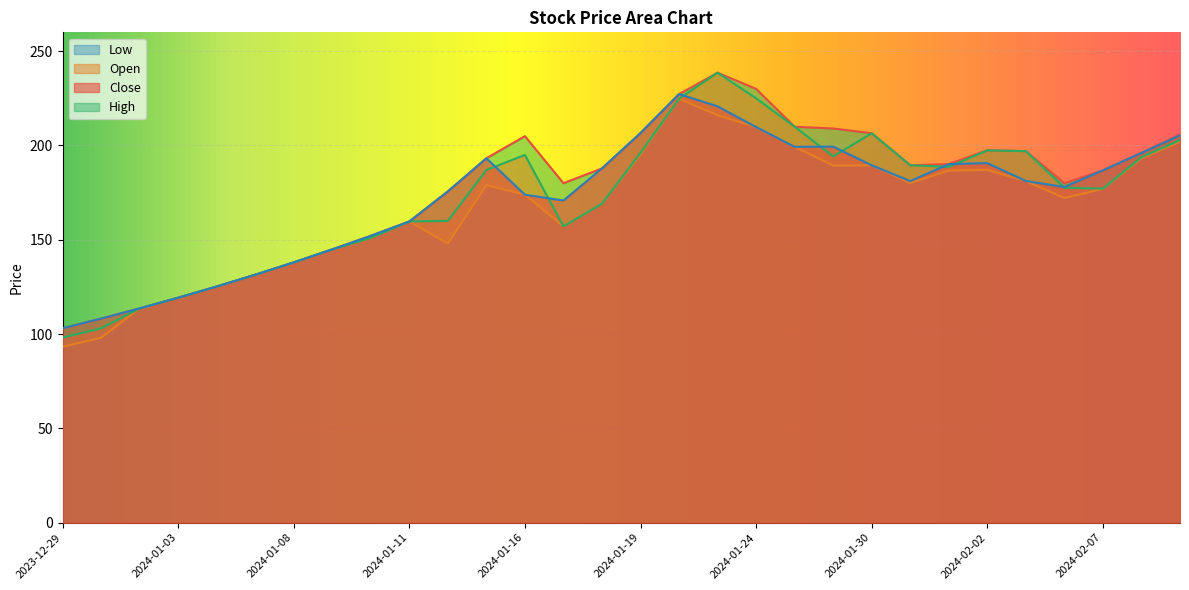

The Close series shows 138.0 at 2024-01-08. True or false?

True